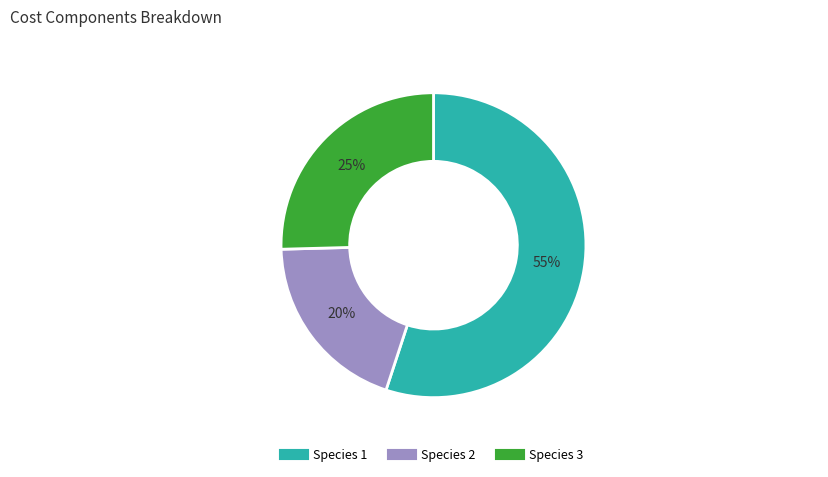

To the nearest percent, what is the average slice percentage?

33%